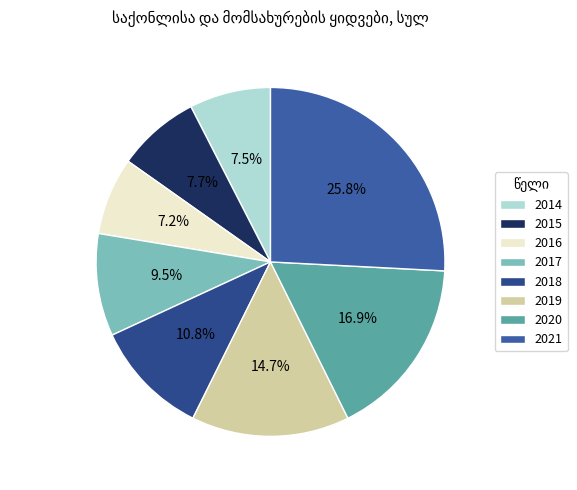

Is it true that 2021 is 19% of the pie?

False